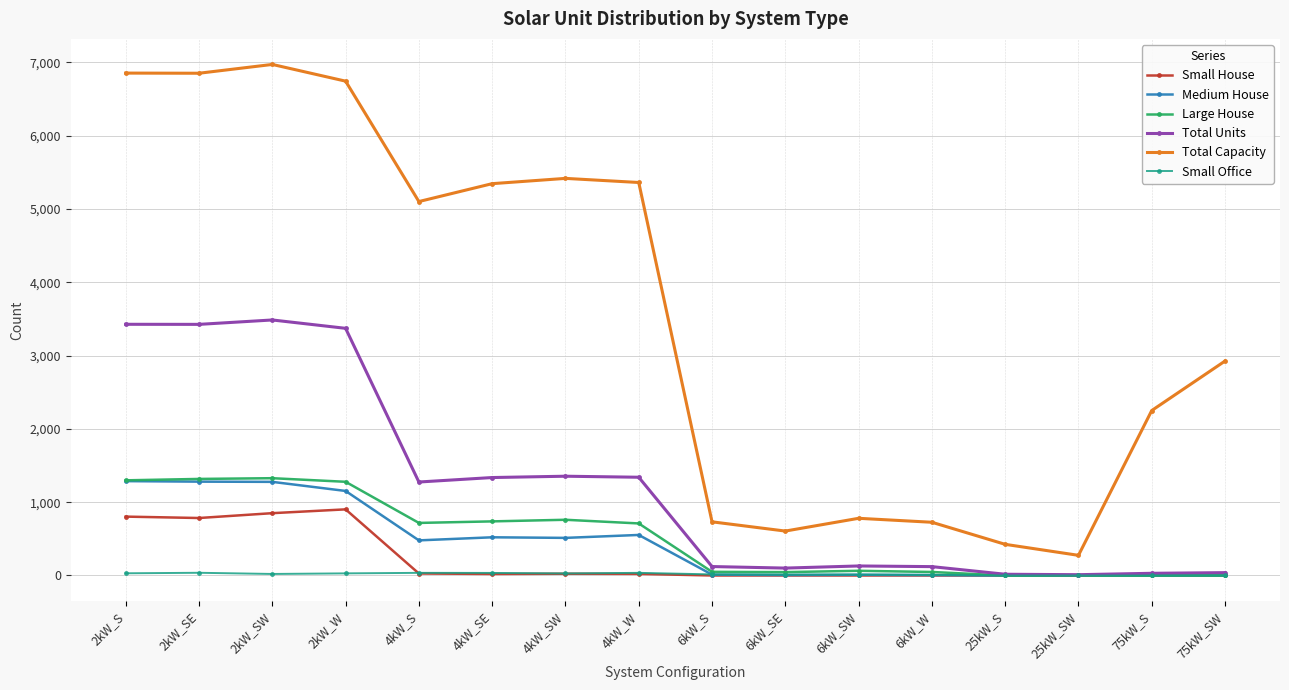

At which label does Total Capacity first exceed 5100?

2kW_S